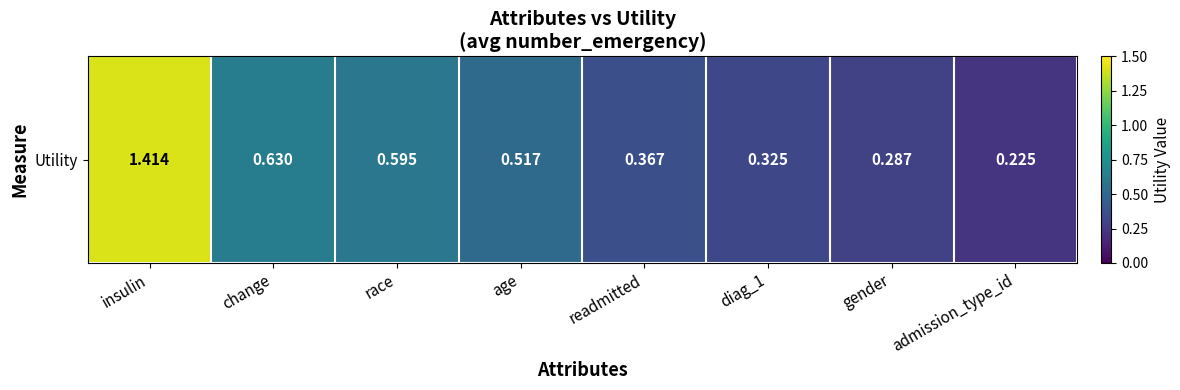

Rank the categories by value from lowest to highest.

admission_type_id, gender, diag_1, readmitted, age, race, change, insulin